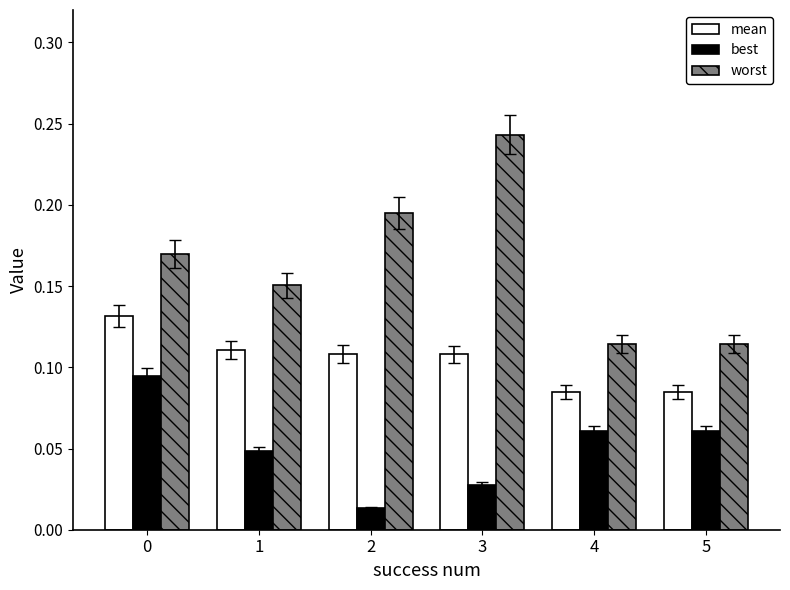

True or false: best has a value of 0.2 at 0.

False